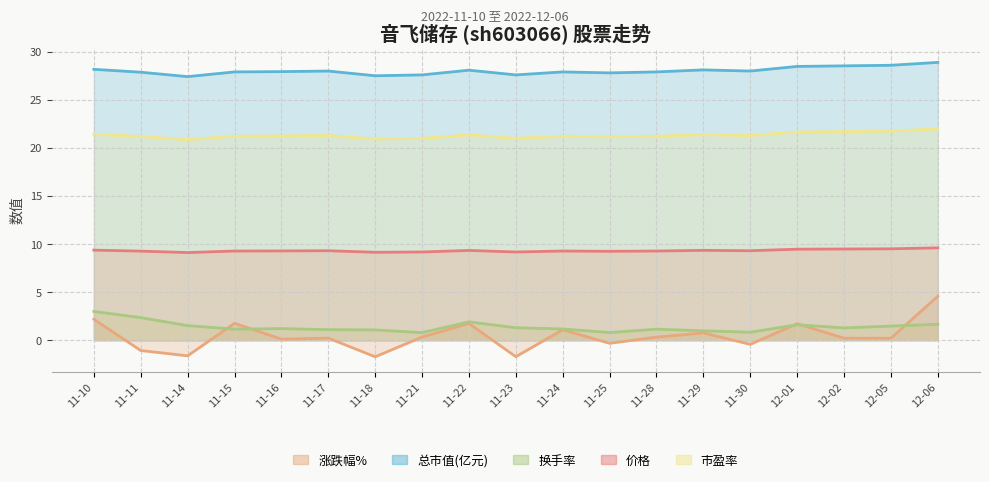

What is the difference between the 价格 values at 12-05 and 11-28?

0.2